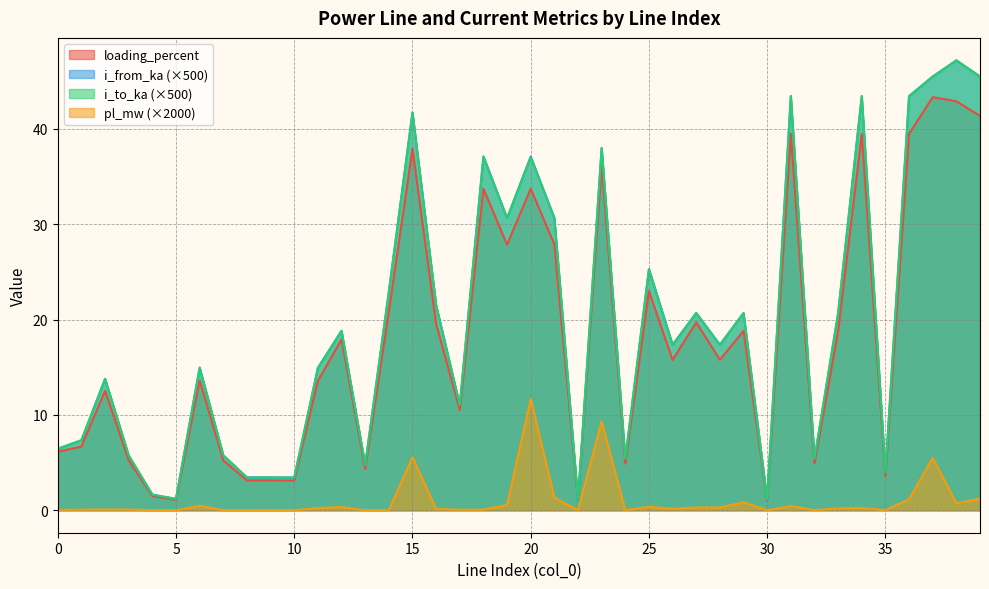

How many lines are shown in the chart?

4